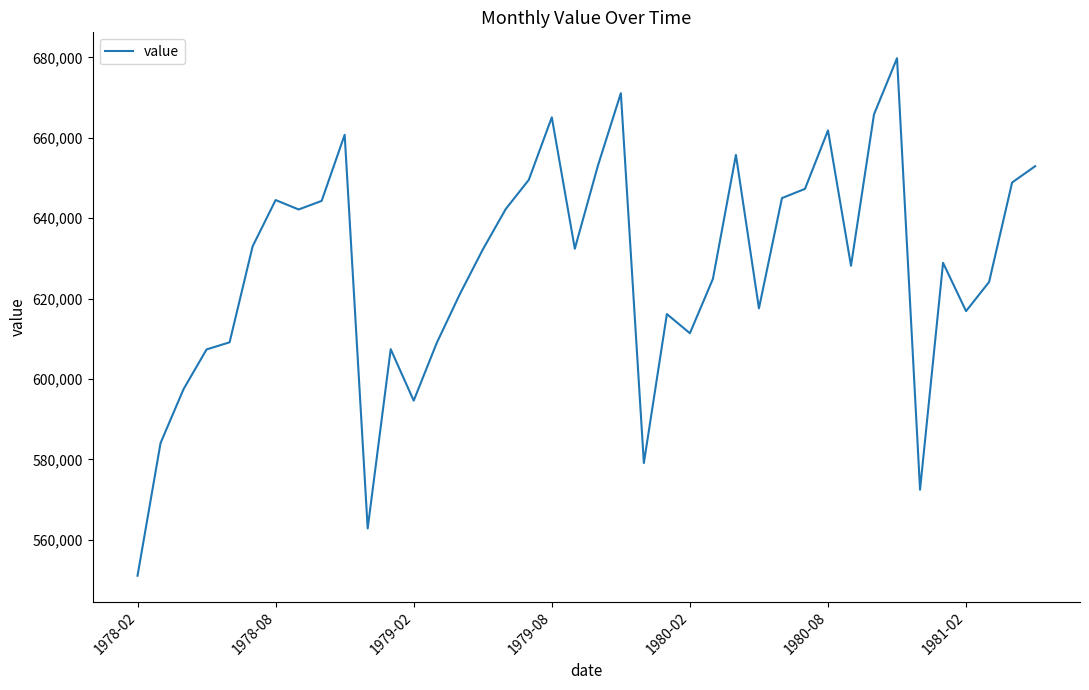

What is the greatest value displayed?

679801